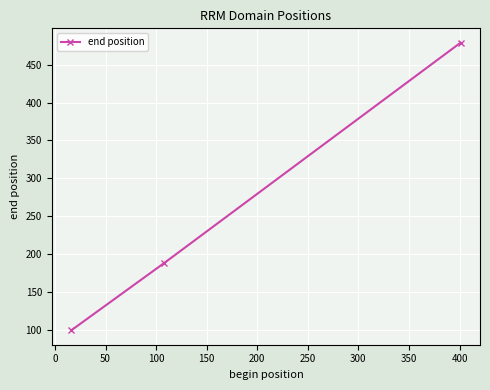

Reading left to right, transcribe all the data shown in this chart.

99	188	479